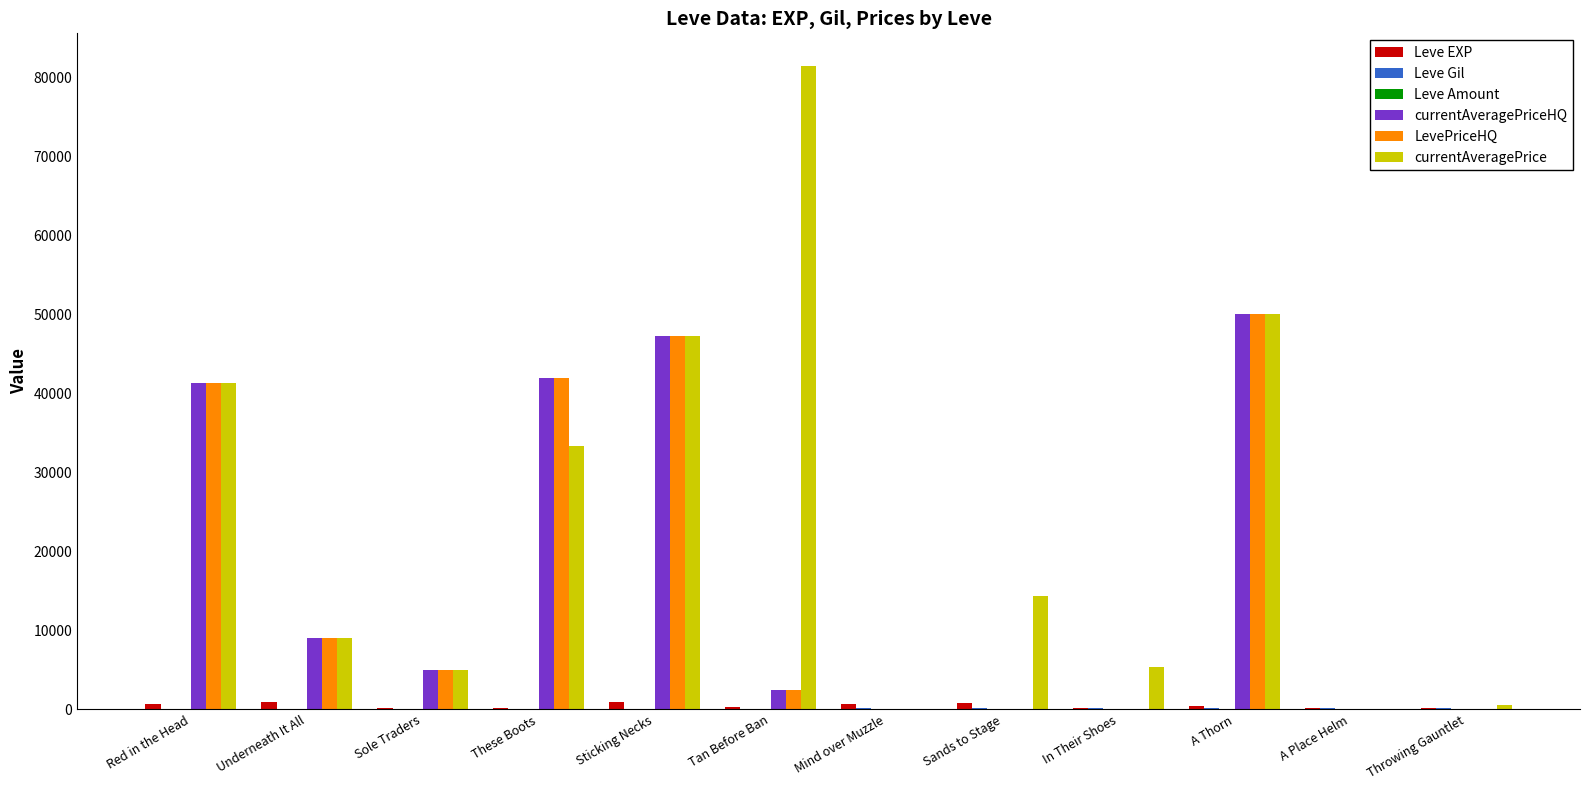

Is the value of currentAveragePriceHQ at Sole Traders greater than the value of LevePriceHQ at Tan Before Ban?

Yes